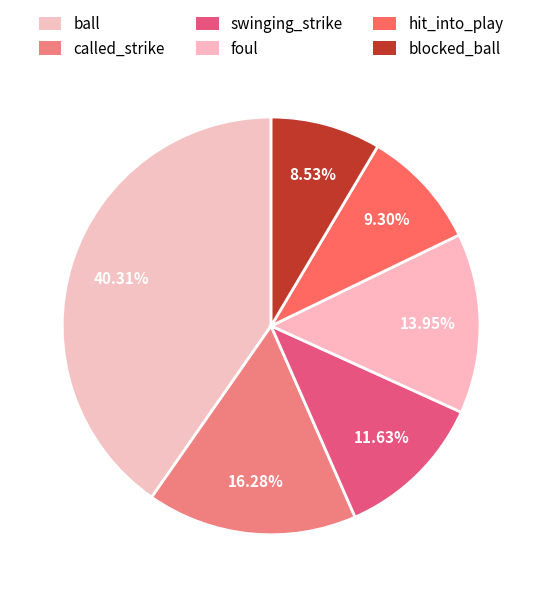

What portion of the pie excludes ball?

59.7%